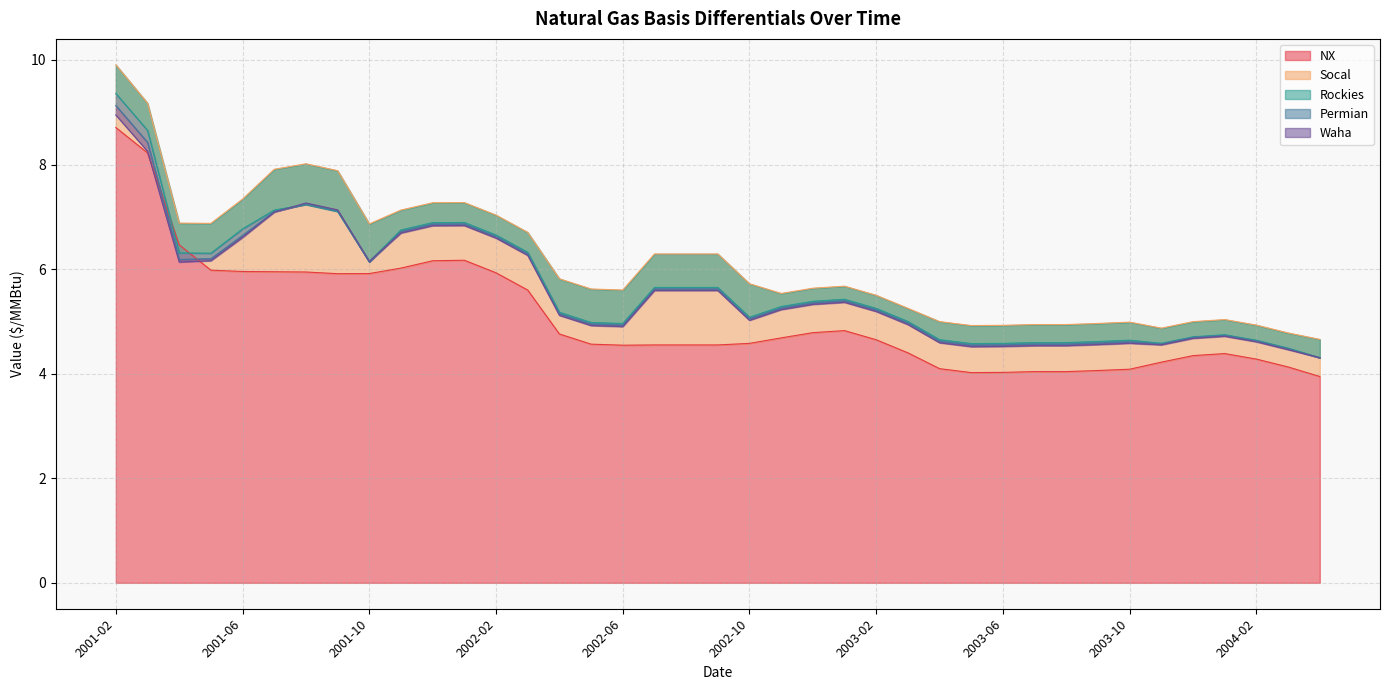

What is the difference between the maximum and second lowest values in the NX series?

4.7